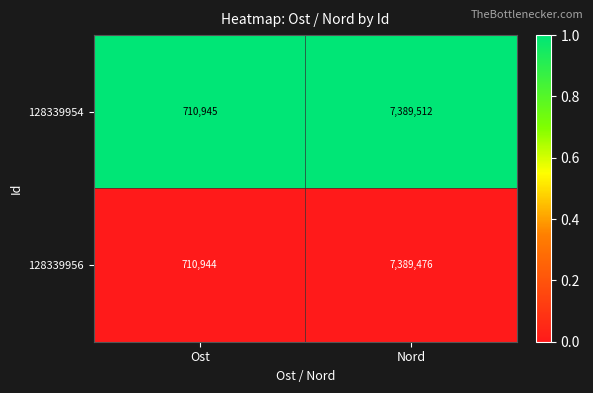

List the series in order of their peak value, lowest first.

128339956, 128339954